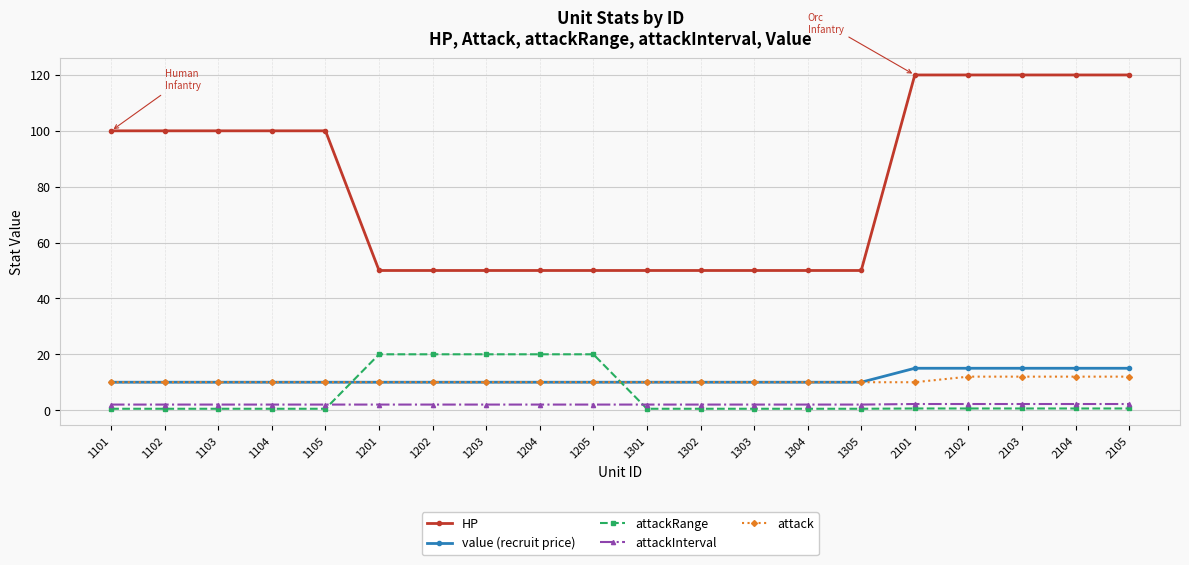

True or false: value (recruit price) and attackRange cross at least once.

True